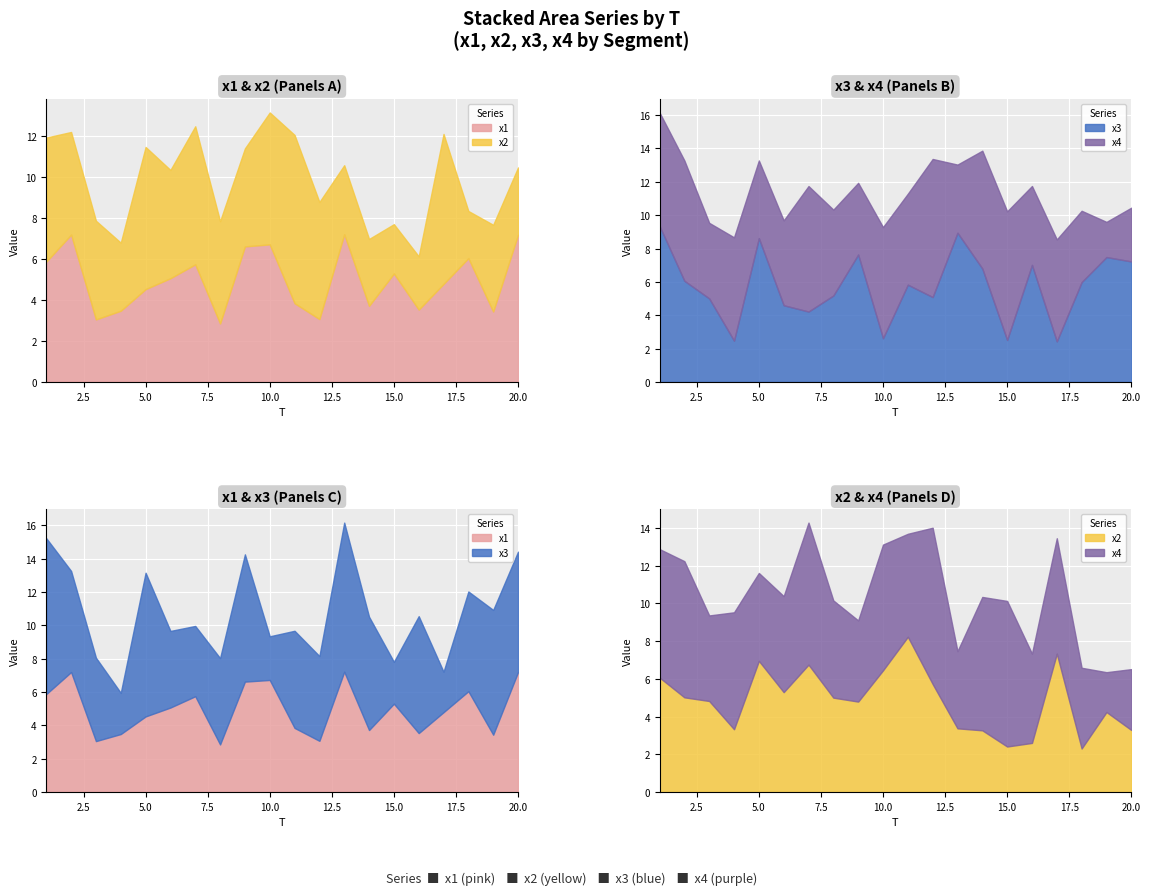

What are all the series names shown in the legend?

x1, x2, x3, x4